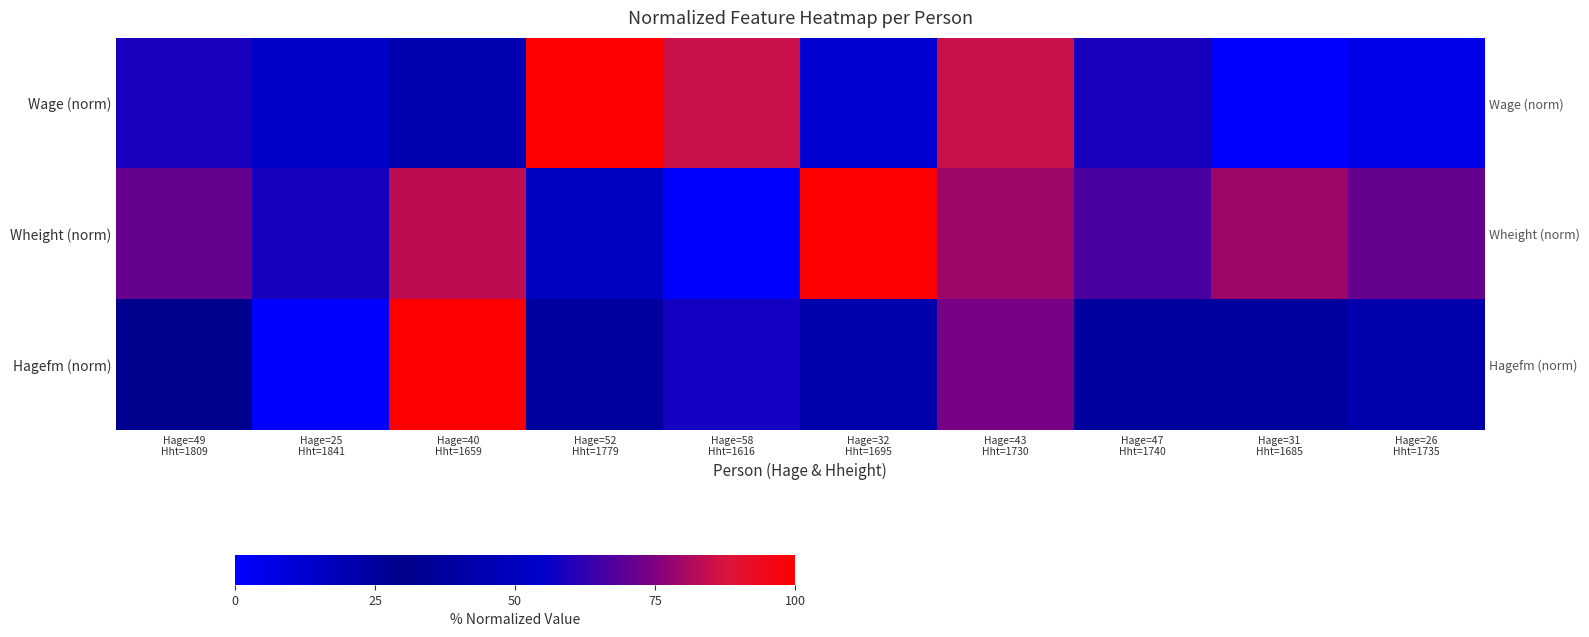

At how many categories does at least one series exceed 9?

10